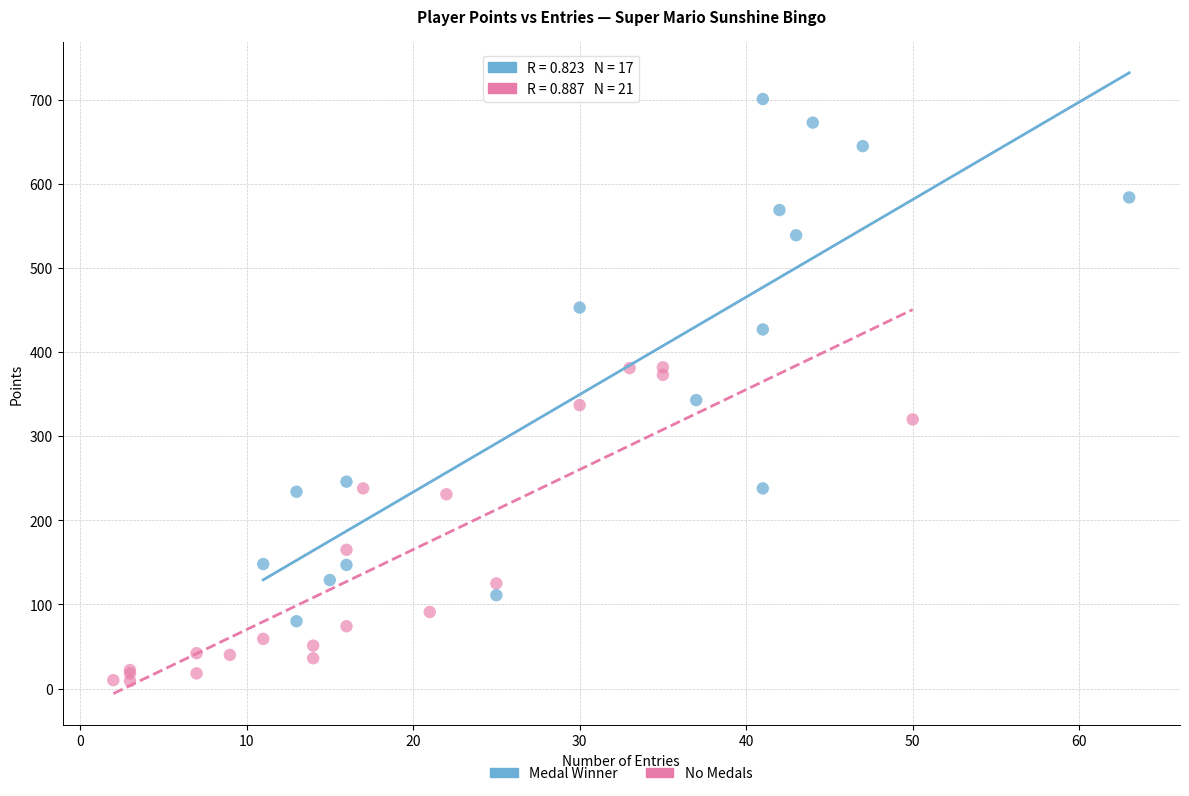

What are all the series names shown in the legend?

Medal Winner, No Medals